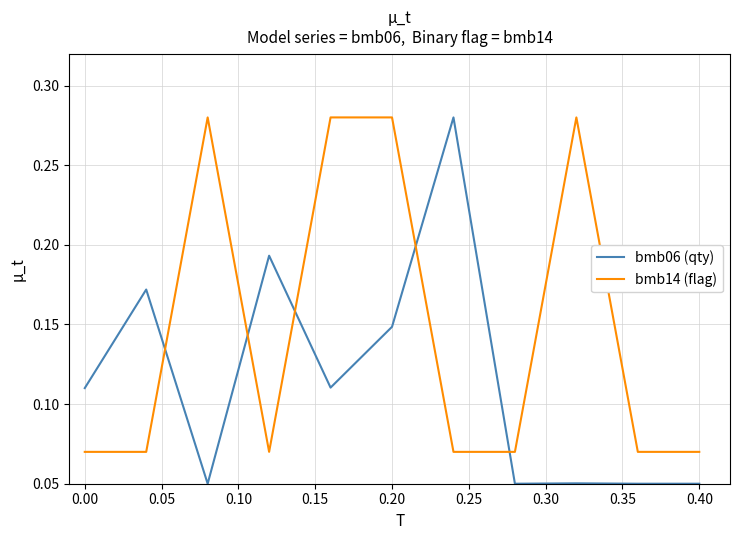

How many intersections are there between bmb14 (flag) and bmb06 (qty)?

5